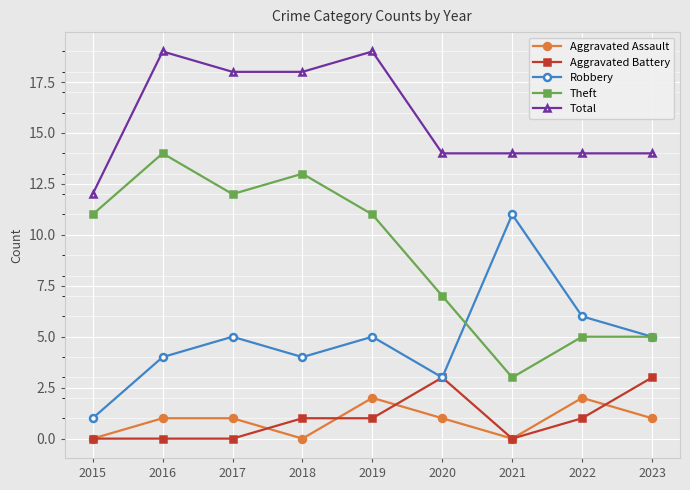

What is the maximum value for Total?

19